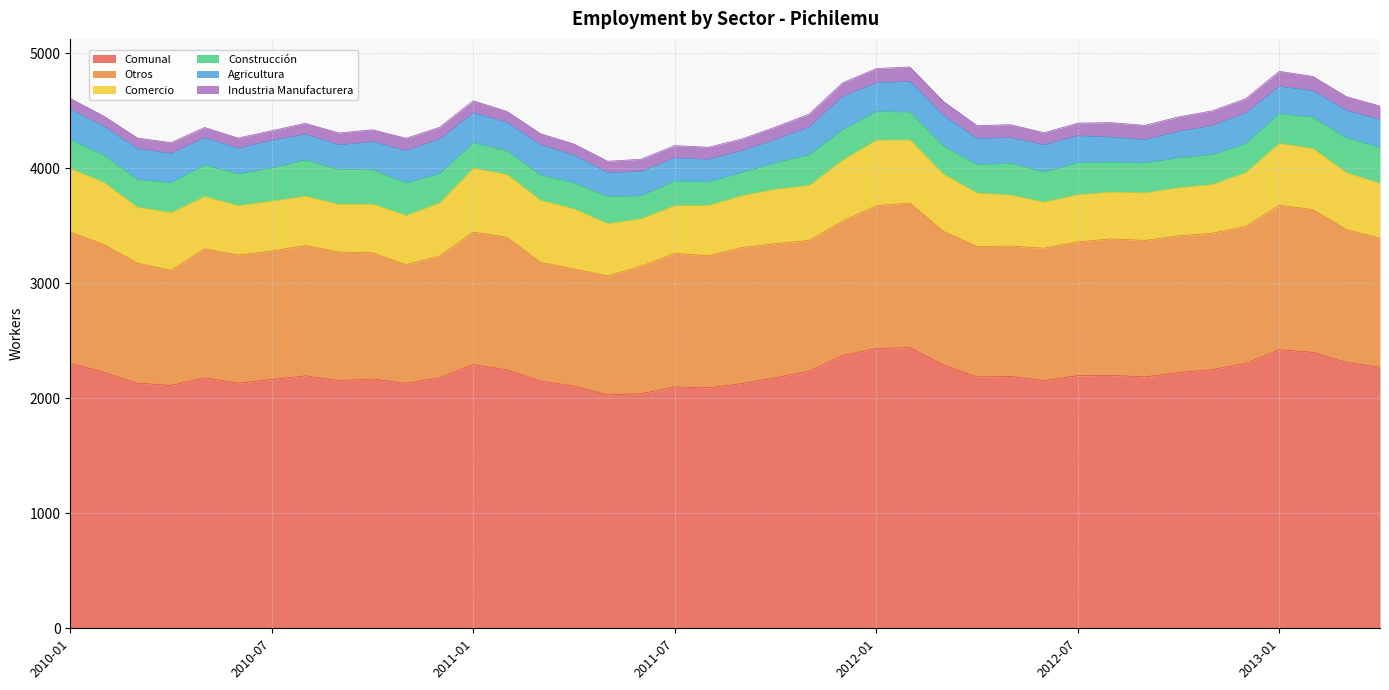

True or false: Comunal has a value of 2131 at 2010-06.

True